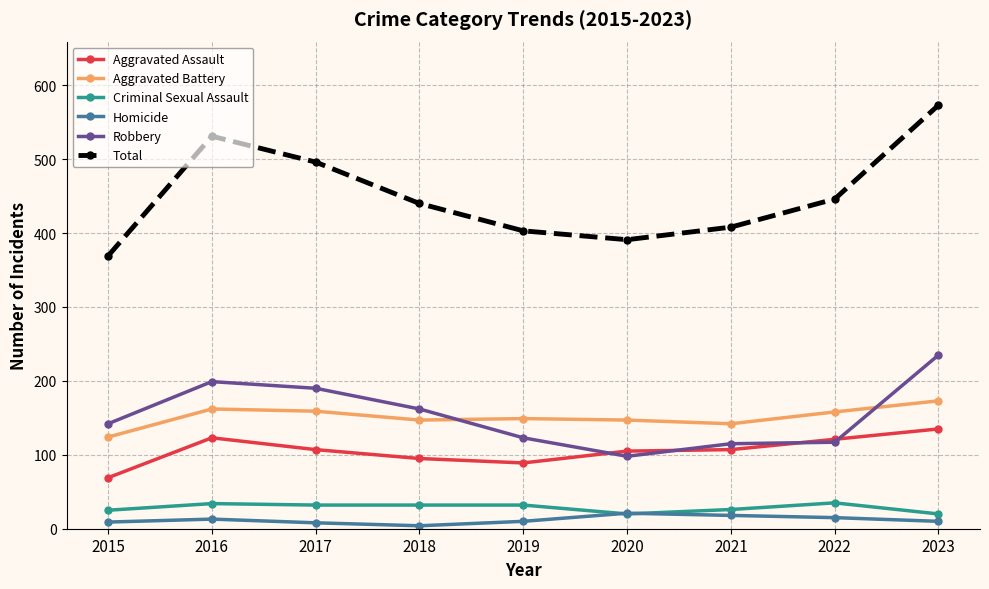

What is the smallest value displayed?

4